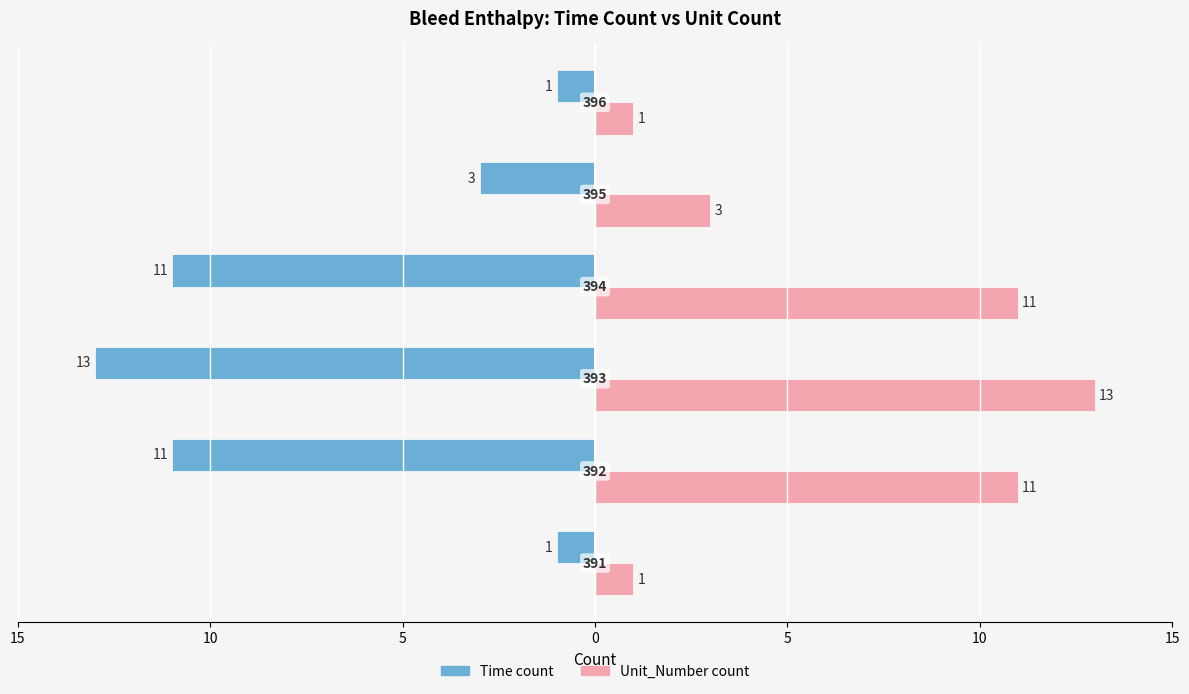

Reading left to right, what are all the values shown in this chart?

Time count: -1	-11	-13	-11	-3	-1
Unit_Number count: 1	11	13	11	3	1